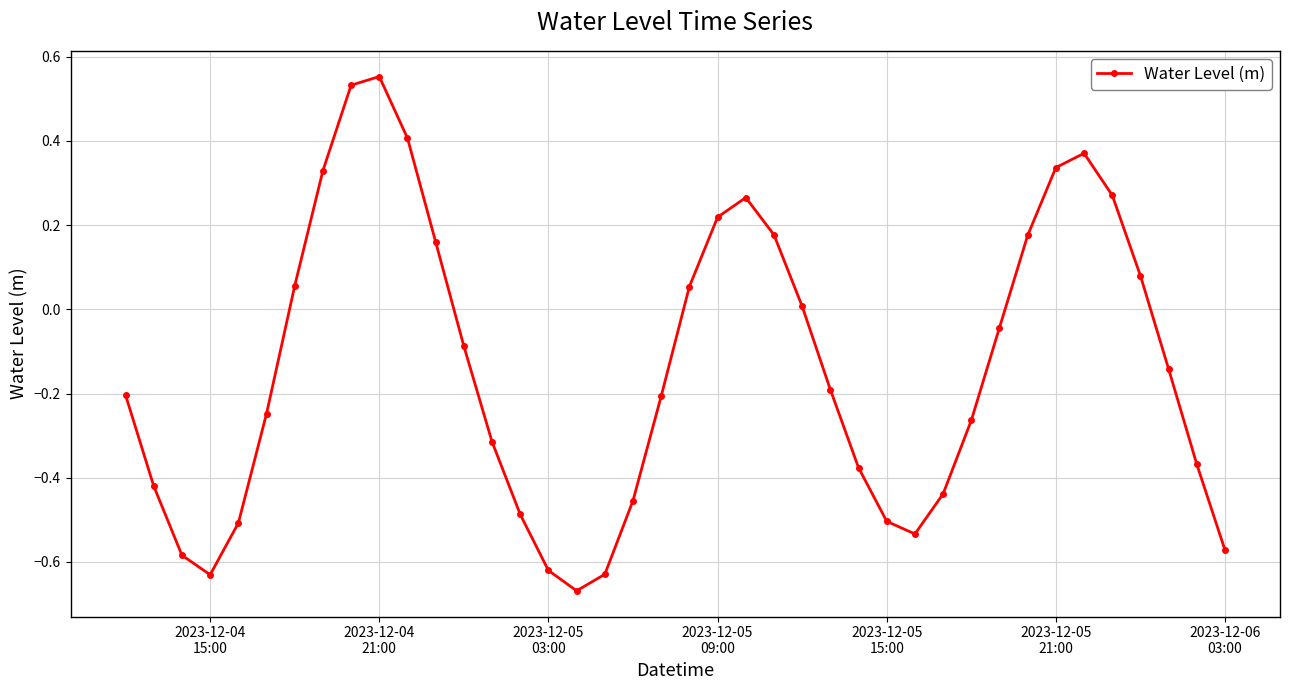

What is the difference between the maximum and minimum values?

1.2